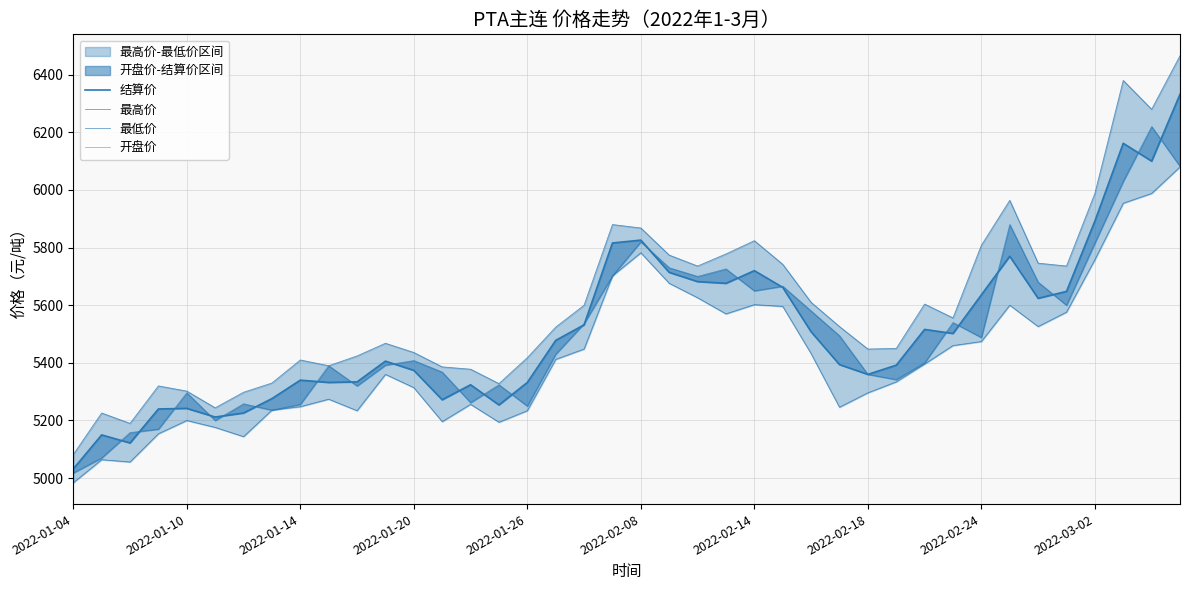

What are all the series names shown in the legend?

结算价, 最高价, 最低价, 开盘价